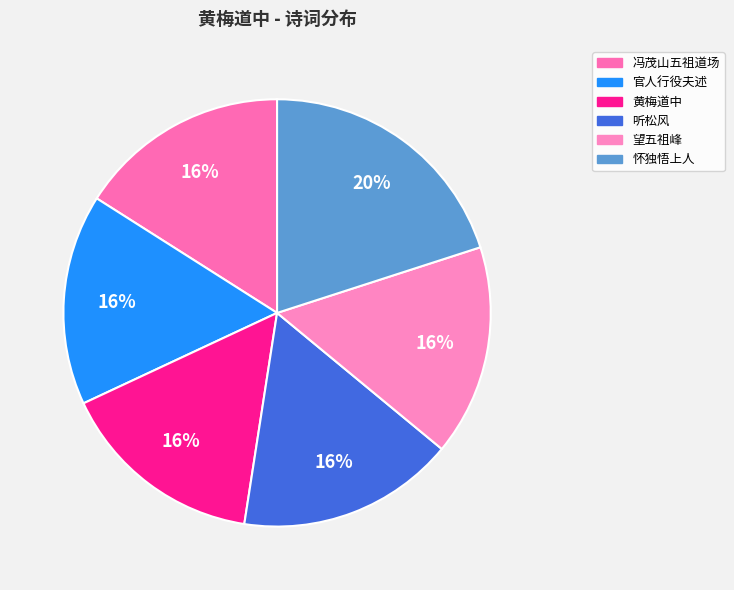

Count the number of slices in the pie.

6